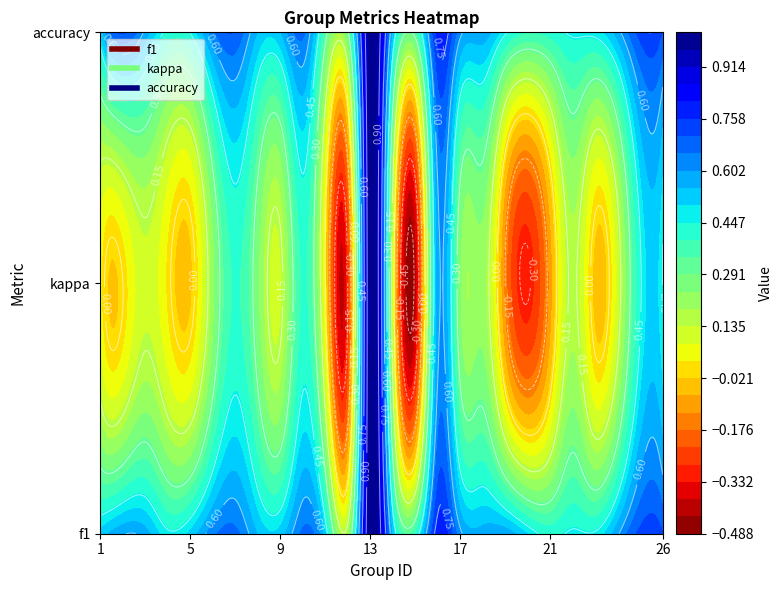

What is the sum of the values at 11 and 7?

1.2